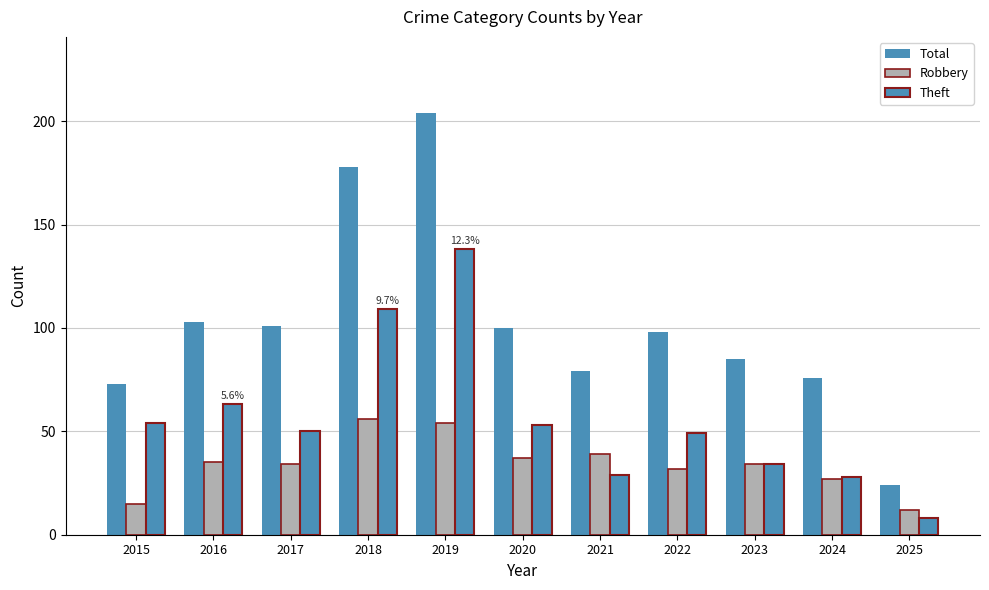

Is the value of Robbery at 2021 greater than the value of Total at 2025?

Yes